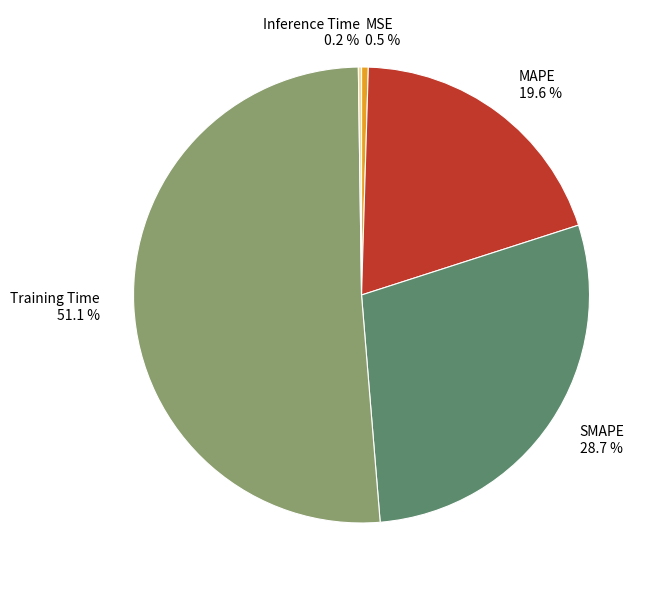

Which slice is the largest?

Training Time